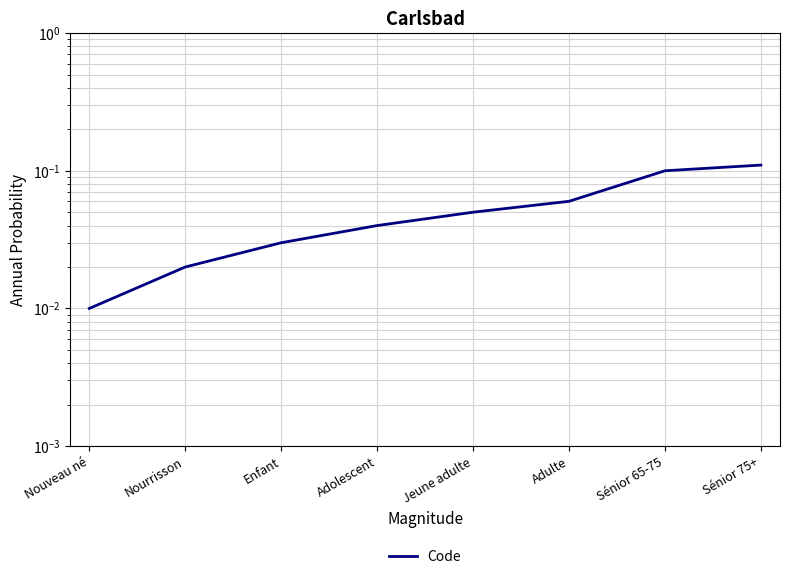

Rank the categories by value from highest to lowest.

Sénior 75+, Sénior 65-75, Adulte, Jeune adulte, Adolescent, Enfant, Nourrisson, Nouveau né